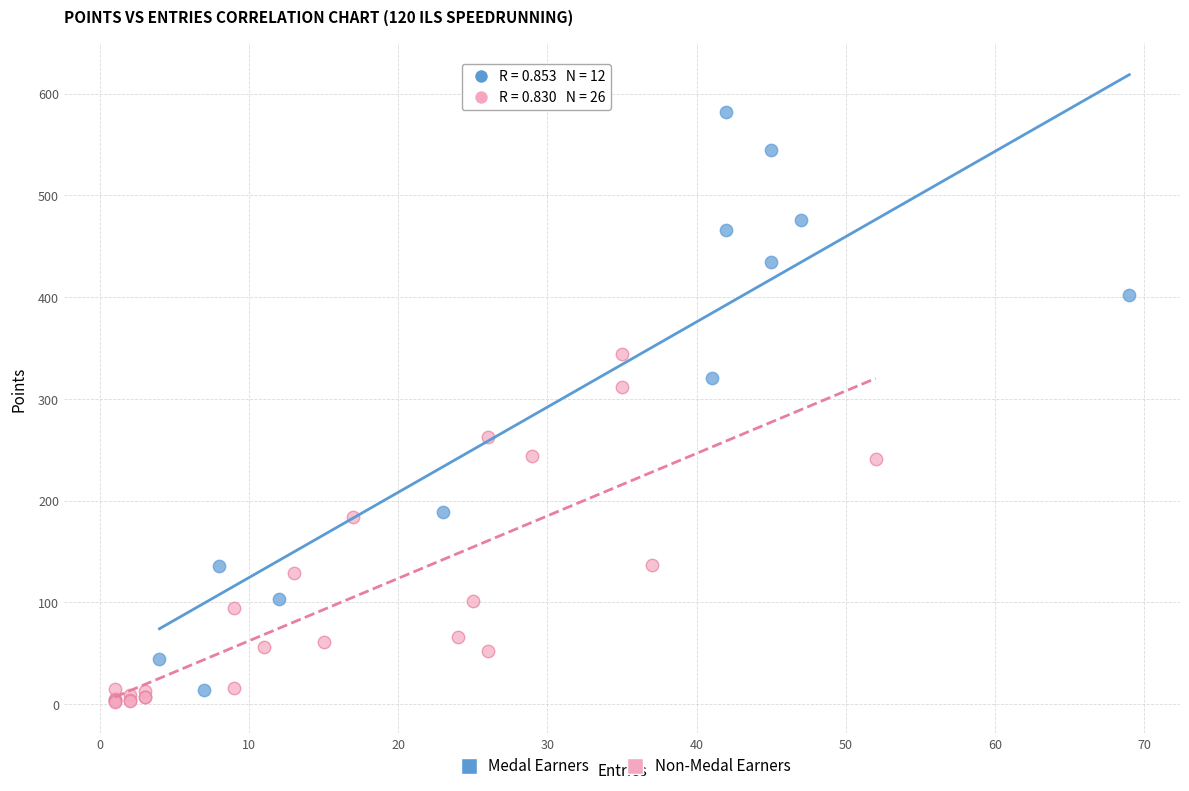

Which series contains the highest Y value?

Medal Earners